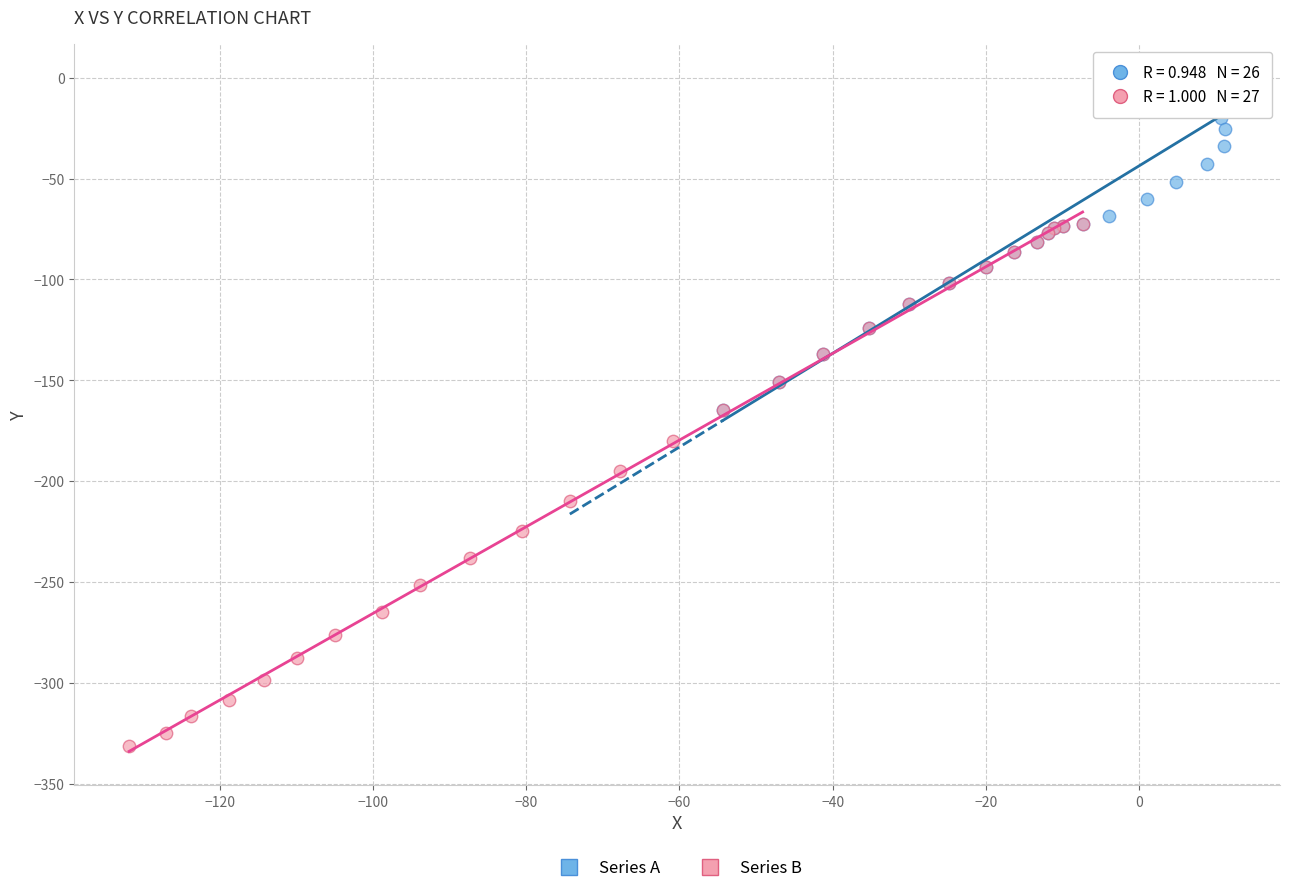

Which series contains the lowest Y value?

Series B